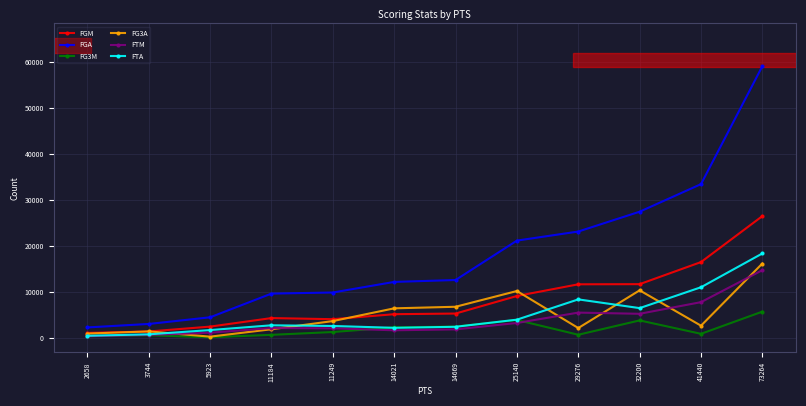

The value of FTA at 73264 is 18327. True or false?

True